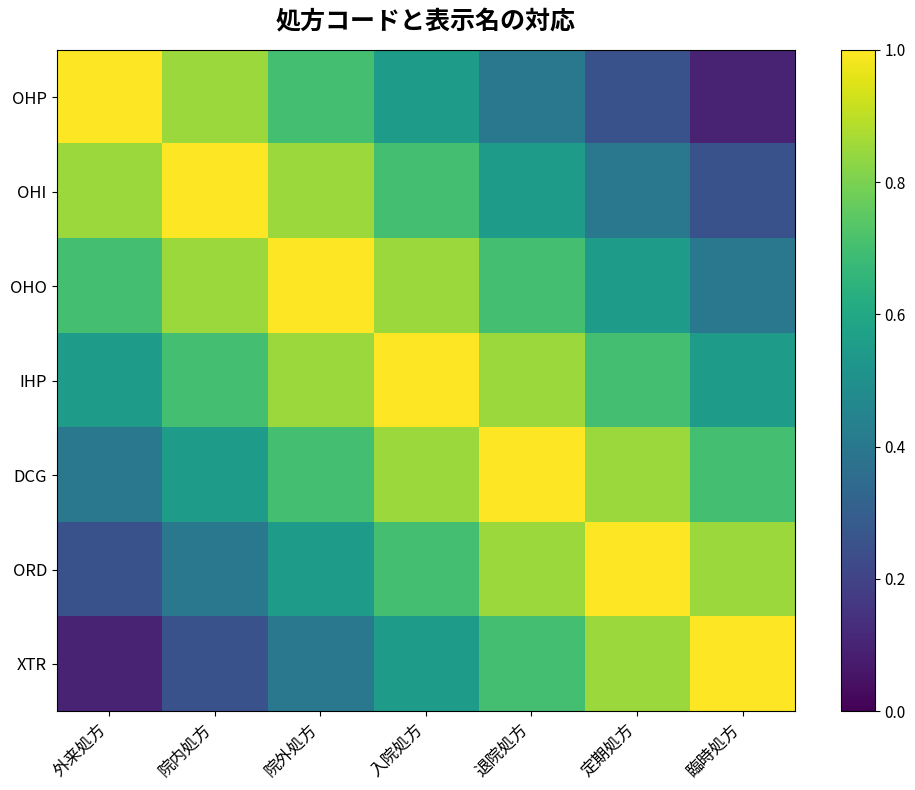

Which series has the largest total across all categories?

IHP